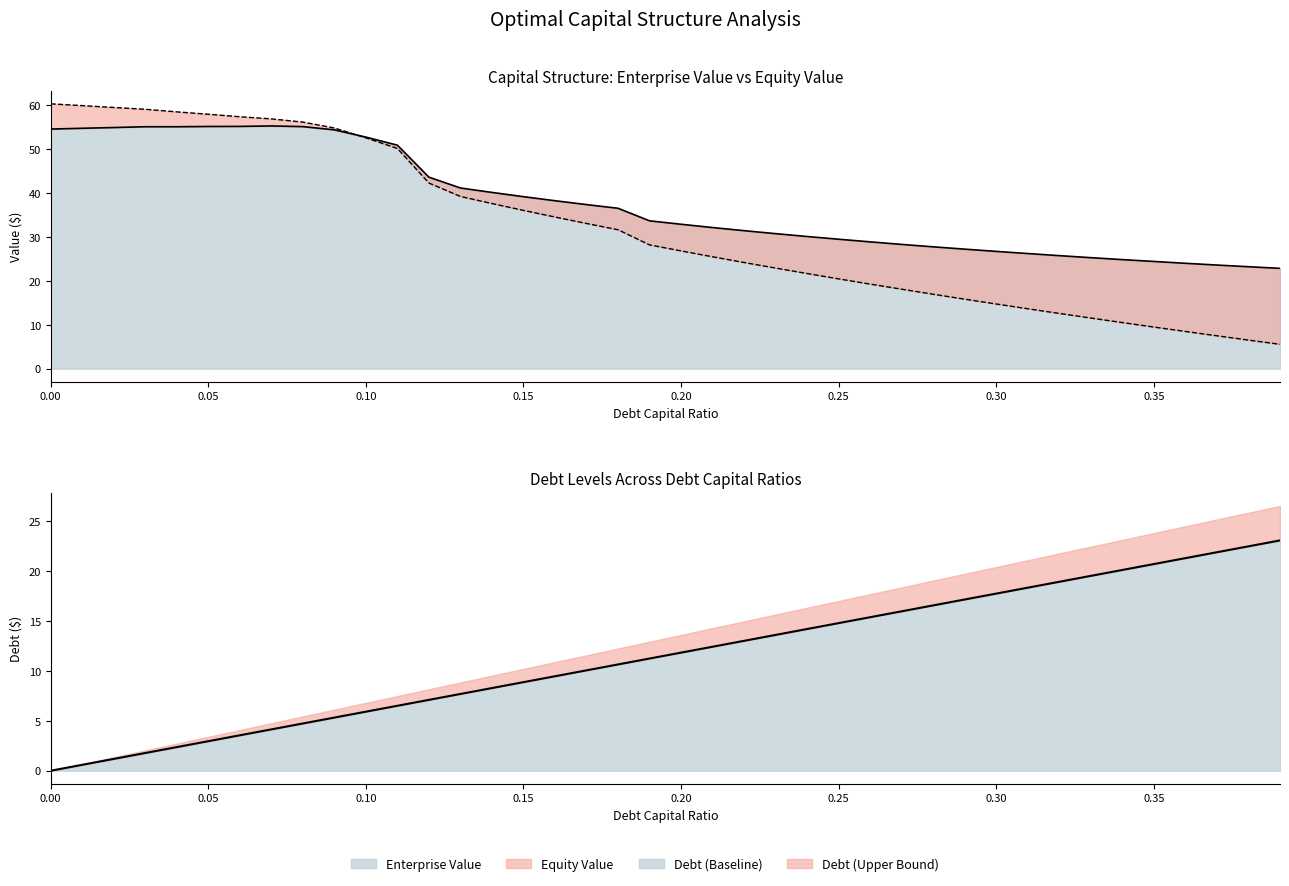

Reading left to right, what are all the values shown in this chart?

enterprise_value: 0.0=54.6	0.01=54.8	0.02=54.9	0.03=55.1	0.04=55.1	0.05=55.2	0.06=55.2	0.07=55.3	0.08=55.1	0.09=54.4	0.1=52.7	0.11=50.9	0.12=43.6	0.13=41.1	0.14=40.1	0.15=39.2	0.16=38.2	0.17=37.4	0.18=36.5	0.19=33.7	0.2=32.9	0.21=32.1	0.22=31.4	0.23=30.8	0.24=30.1	0.25=29.5	0.26=28.9	0.27=28.3	0.28=27.8	0.29=27.2	0.3=26.7	0.31=26.2	0.32=25.7	0.33=25.3	0.34=24.8	0.35=24.4	0.36=24.0	0.37=23.6	0.38=23.2	0.39=22.9
equity_value: 0.0=60.3	0.01=59.9	0.02=59.5	0.03=59.1	0.04=58.5	0.05=58.0	0.06=57.4	0.07=56.9	0.08=56.2	0.09=54.8	0.1=52.6	0.11=50.1	0.12=42.3	0.13=39.2	0.14=37.6	0.15=36.0	0.16=34.5	0.17=33.1	0.18=31.6	0.19=28.2	0.2=26.8	0.21=25.5	0.22=24.2	0.23=22.9	0.24=21.7	0.25=20.4	0.26=19.3	0.27=18.1	0.28=16.9	0.29=15.8	0.3=14.7	0.31=13.7	0.32=12.6	0.33=11.5	0.34=10.5	0.35=9.5	0.36=8.5	0.37=7.5	0.38=6.5	0.39=5.5
debt: 0.0=0.0	0.01=0.6	0.02=1.2	0.03=1.8	0.04=2.4	0.05=3.0	0.06=3.5	0.07=4.1	0.08=4.7	0.09=5.3	0.1=5.9	0.11=6.5	0.12=7.1	0.13=7.7	0.14=8.3	0.15=8.9	0.16=9.5	0.17=10.0	0.18=10.6	0.19=11.2	0.2=11.8	0.21=12.4	0.22=13.0	0.23=13.6	0.24=14.2	0.25=14.8	0.26=15.4	0.27=16.0	0.28=16.5	0.29=17.1	0.3=17.7	0.31=18.3	0.32=18.9	0.33=19.5	0.34=20.1	0.35=20.7	0.36=21.3	0.37=21.9	0.38=22.5	0.39=23.0